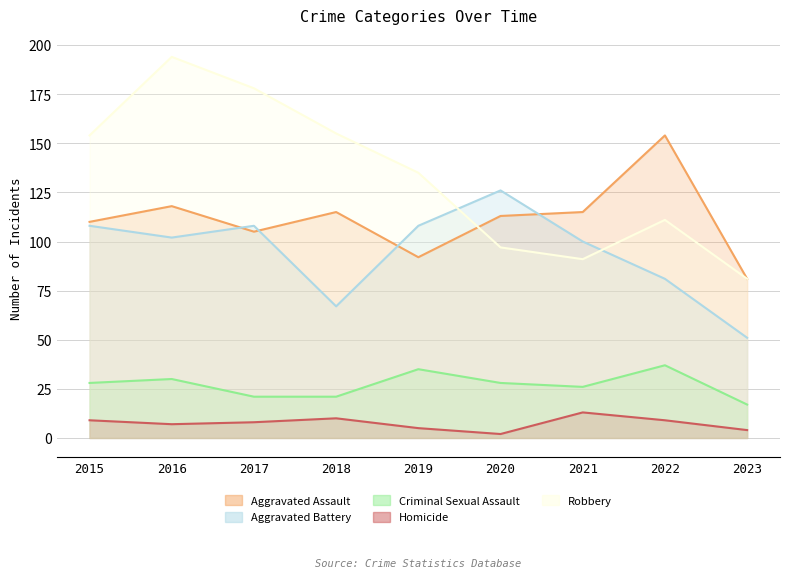

What is the difference between the maximum and minimum values in the Criminal Sexual Assault series?

20